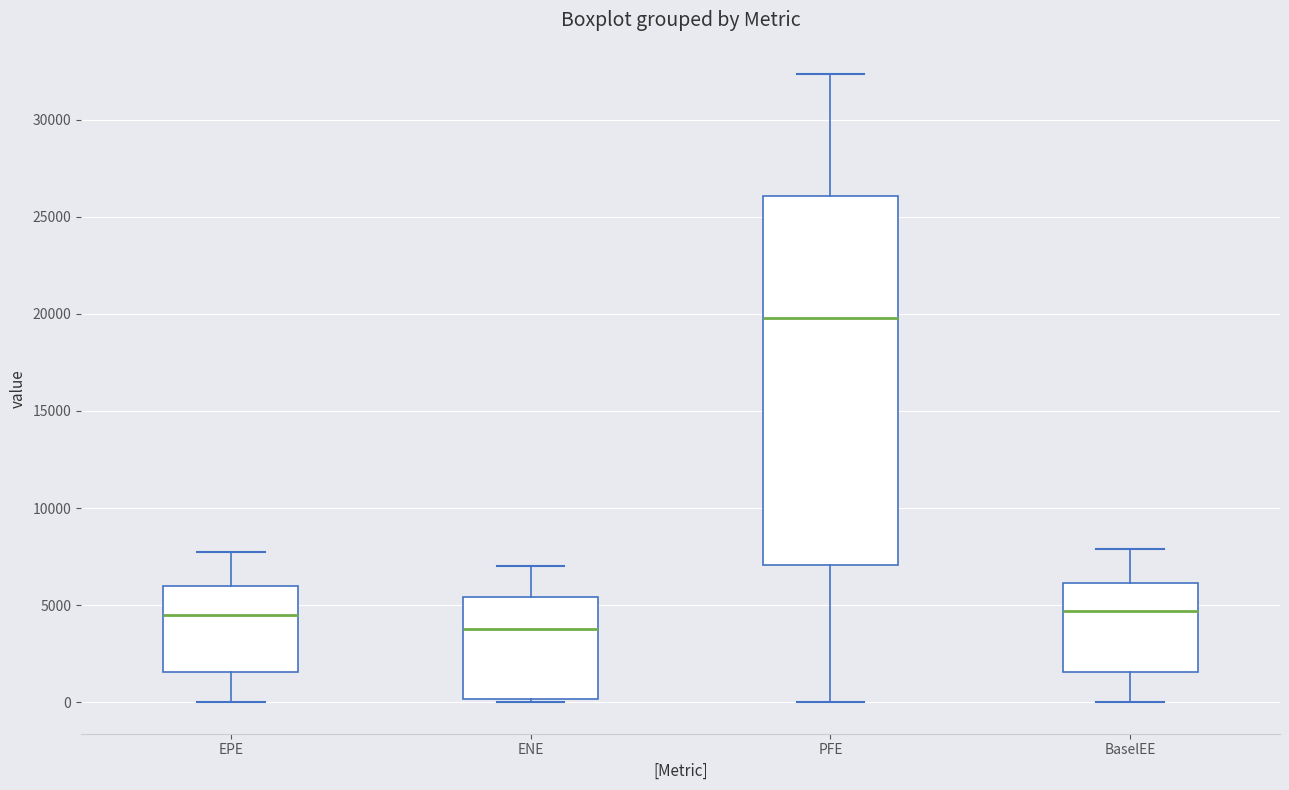

Which box is the tallest, from its lower edge to its upper edge?

PFE